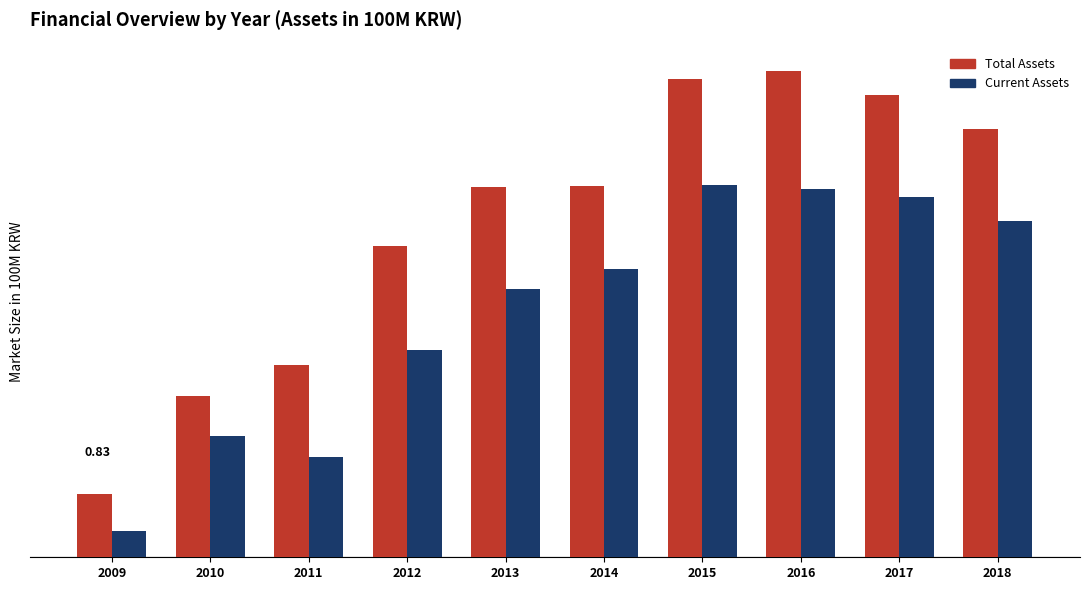

Is it true that Total Assets equals 10.6 at 2017?

False